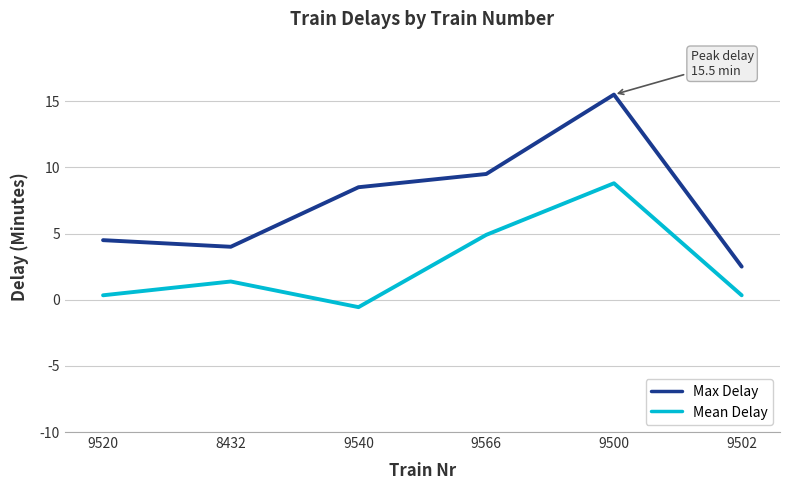

In Mean Delay, how many points are lower than both neighbors (excluding endpoints)?

1